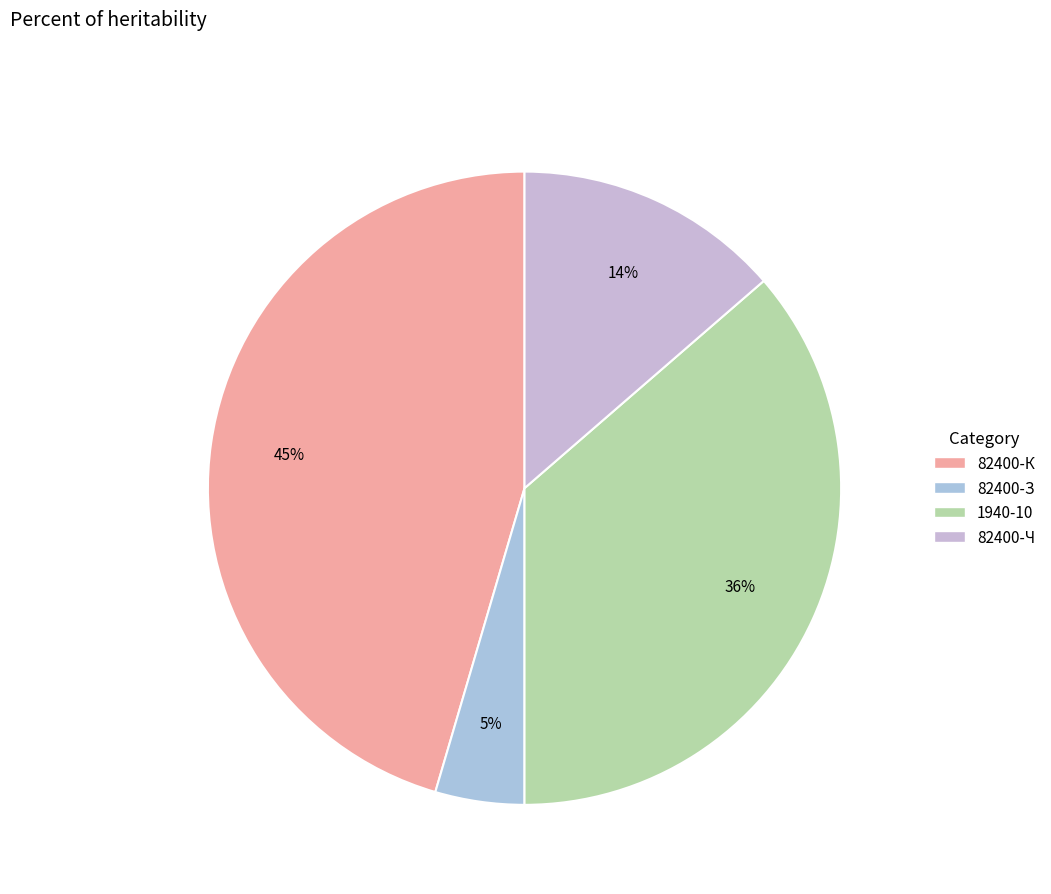

Which category has the smallest portion of the pie?

82400-З